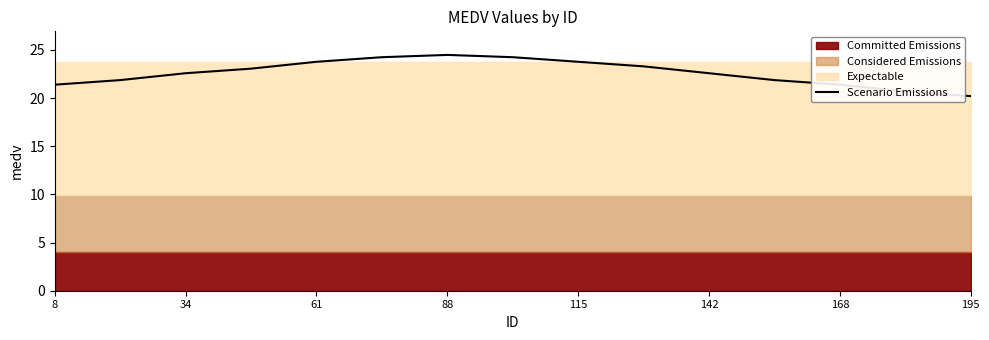

The value at 142 is 5.8. True or false?

False